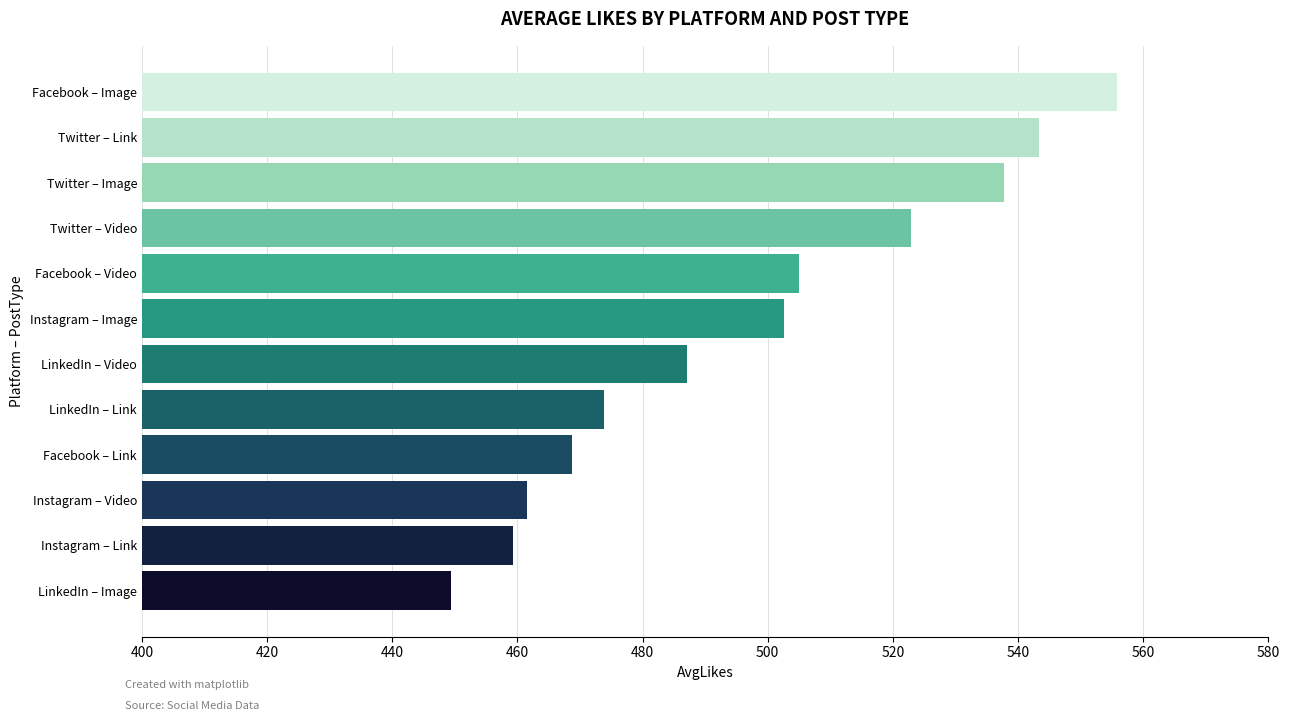

Reading top to bottom, extract all data points from this chart.

Facebook – Image=555.9	Twitter – Link=543.4	Twitter – Image=537.7	Twitter – Video=522.9	Facebook – Video=505.0	Instagram – Image=502.6	LinkedIn – Video=487.1	LinkedIn – Link=473.8	Facebook – Link=468.7	Instagram – Video=461.5	Instagram – Link=459.3	LinkedIn – Image=449.4